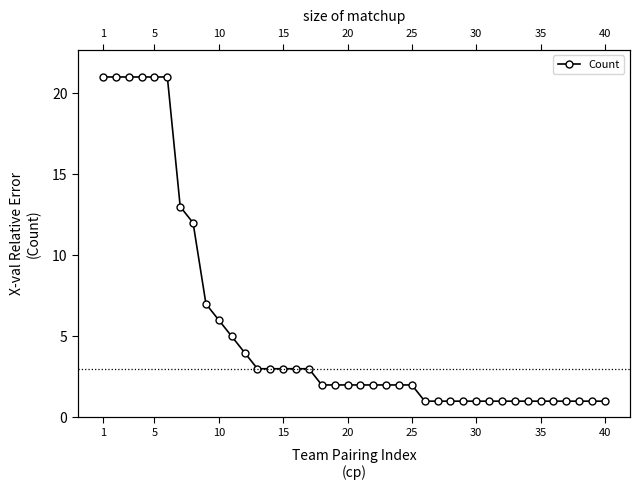

What is the average value?

5